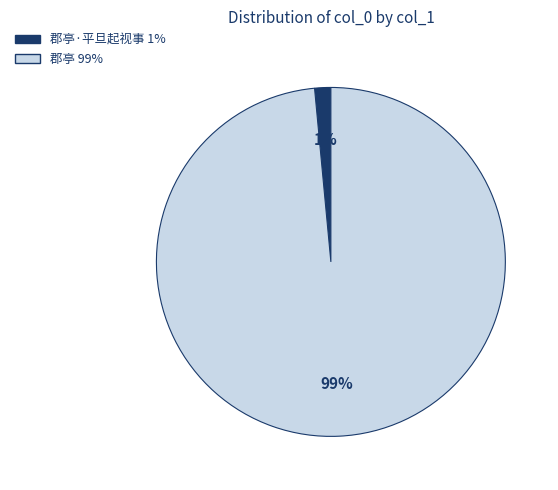

Does any single category account for the majority?

Yes